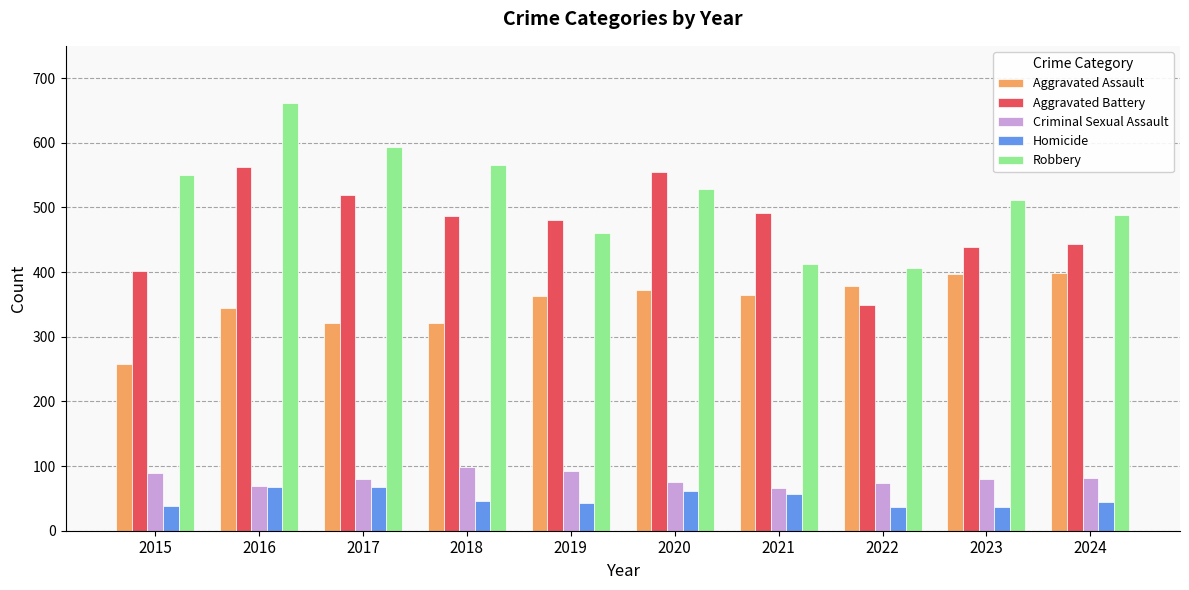

Is the value of Aggravated Battery at 2015 greater than the value of Homicide at 2022?

Yes